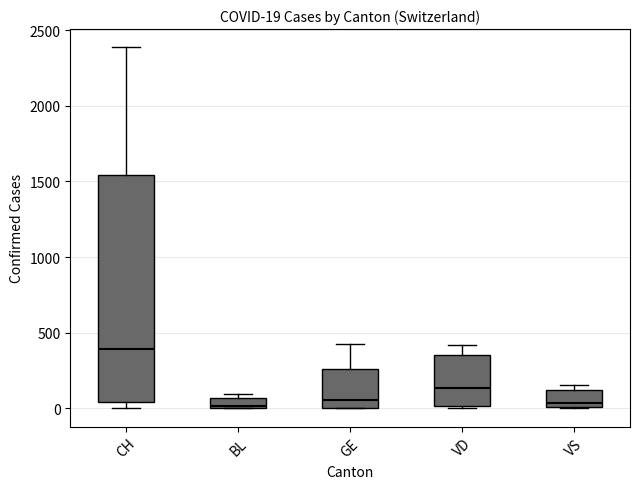

Which box is the tallest, from its lower edge to its upper edge?

CH